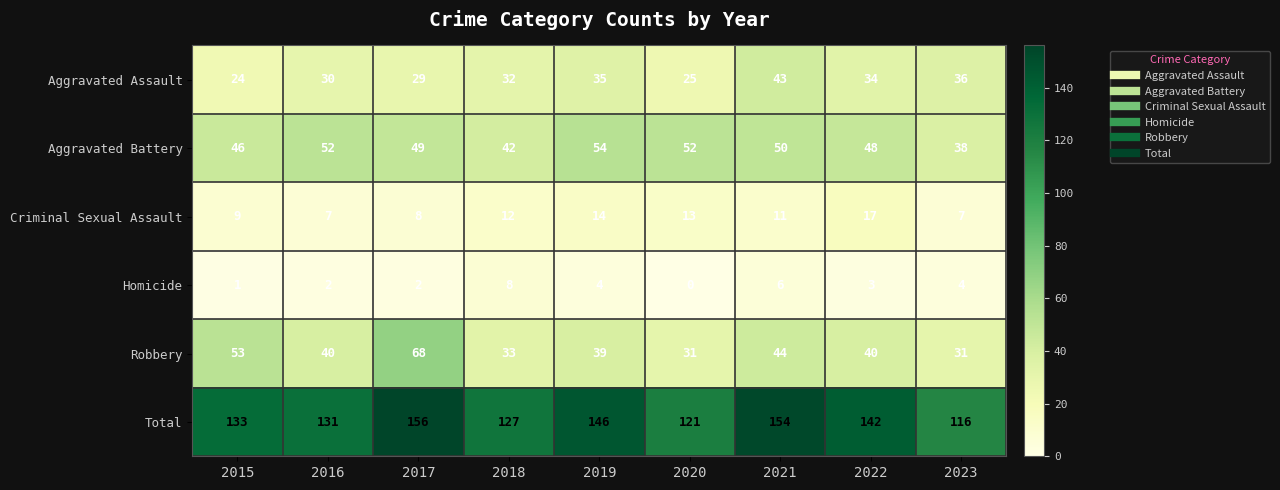

Read the Aggravated Assault value at 2021, to the nearest 5.

45